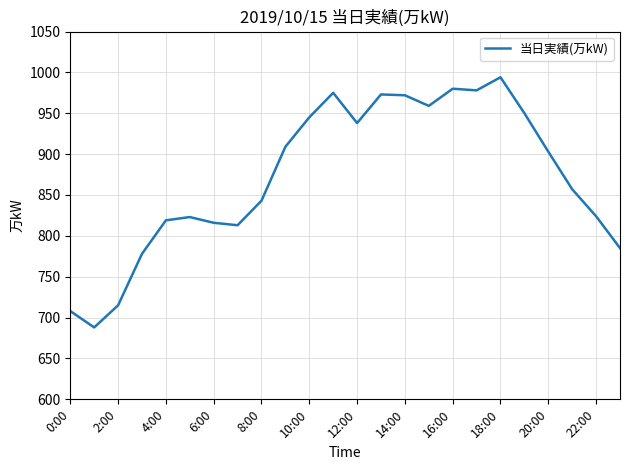

What is the maximum value shown in the chart?

994